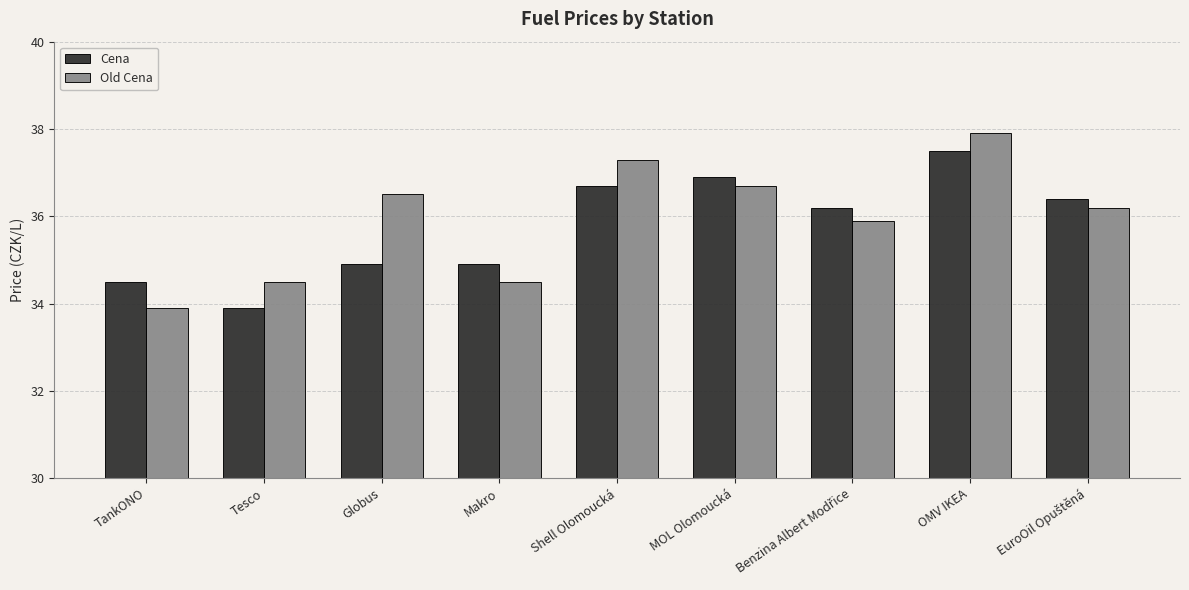

Which series has the widest spread of values?

Old Cena